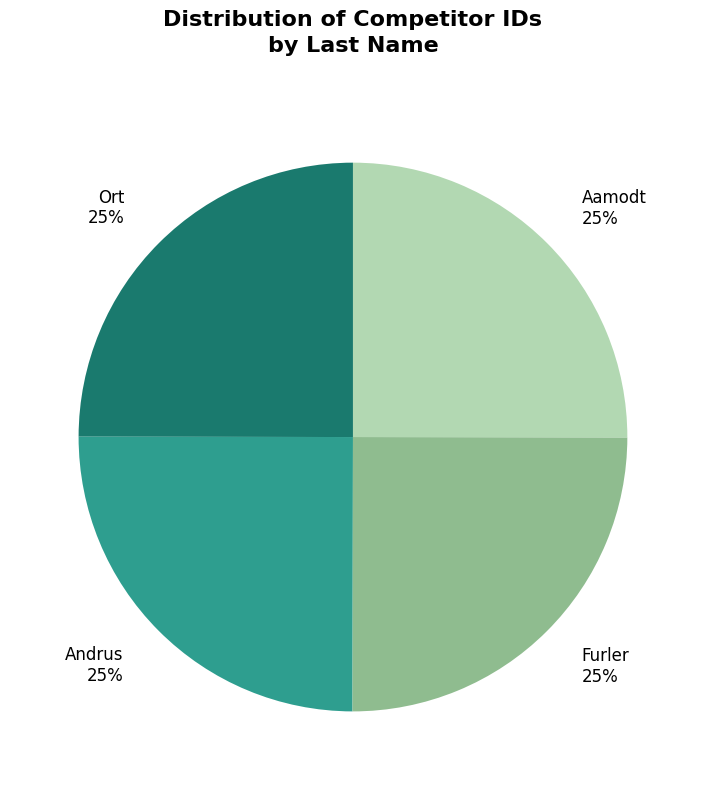

Is there any slice that represents more than half of the pie?

No